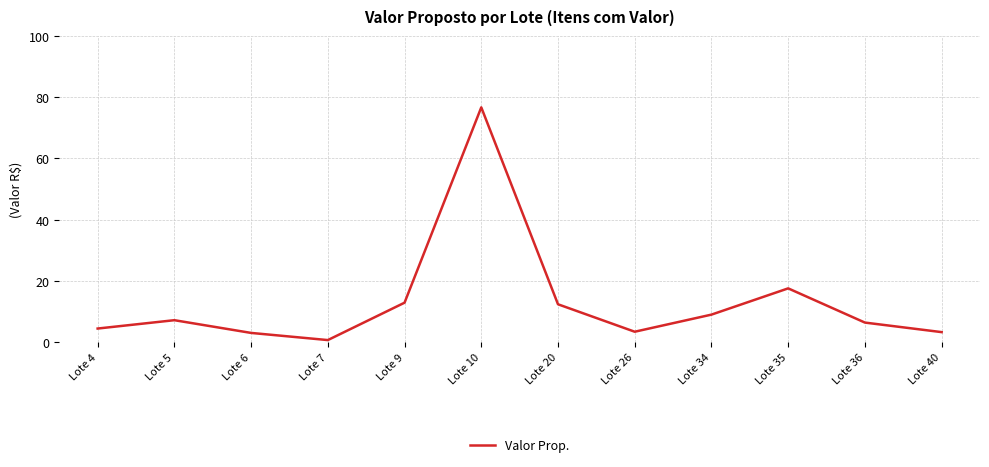

At which label is the value closest to 38?

Lote 35